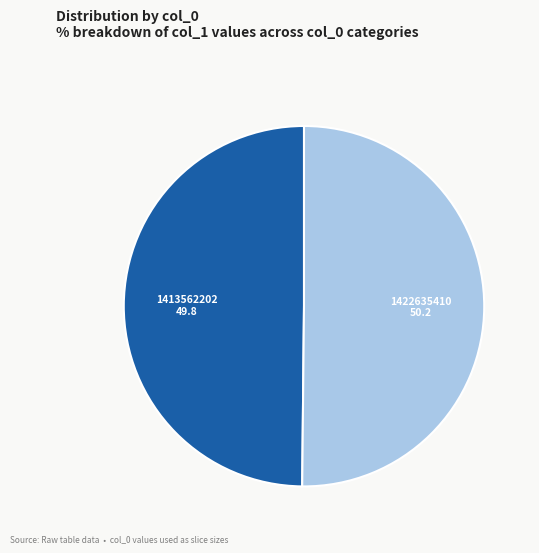

Do 1413562202 and 1422635410 together represent more than half of the pie?

Yes